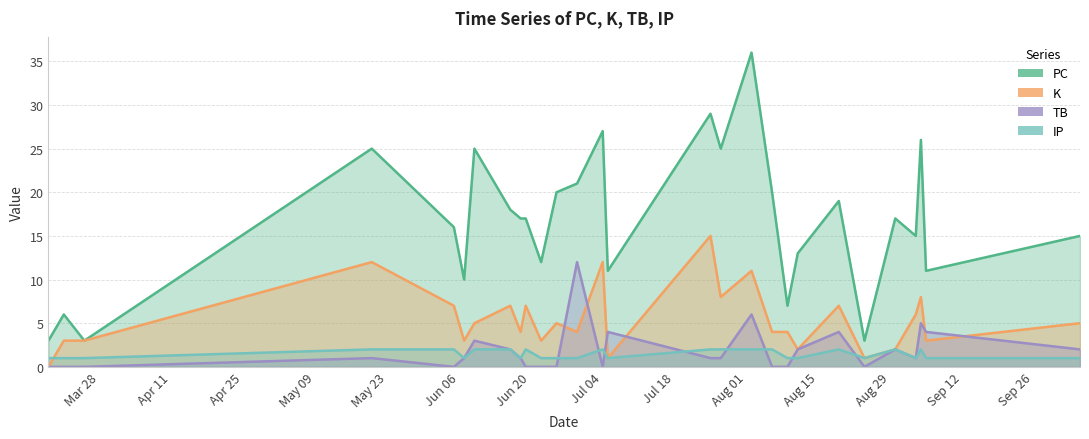

The value of IP at 2022-06-29 is 1. True or false?

True